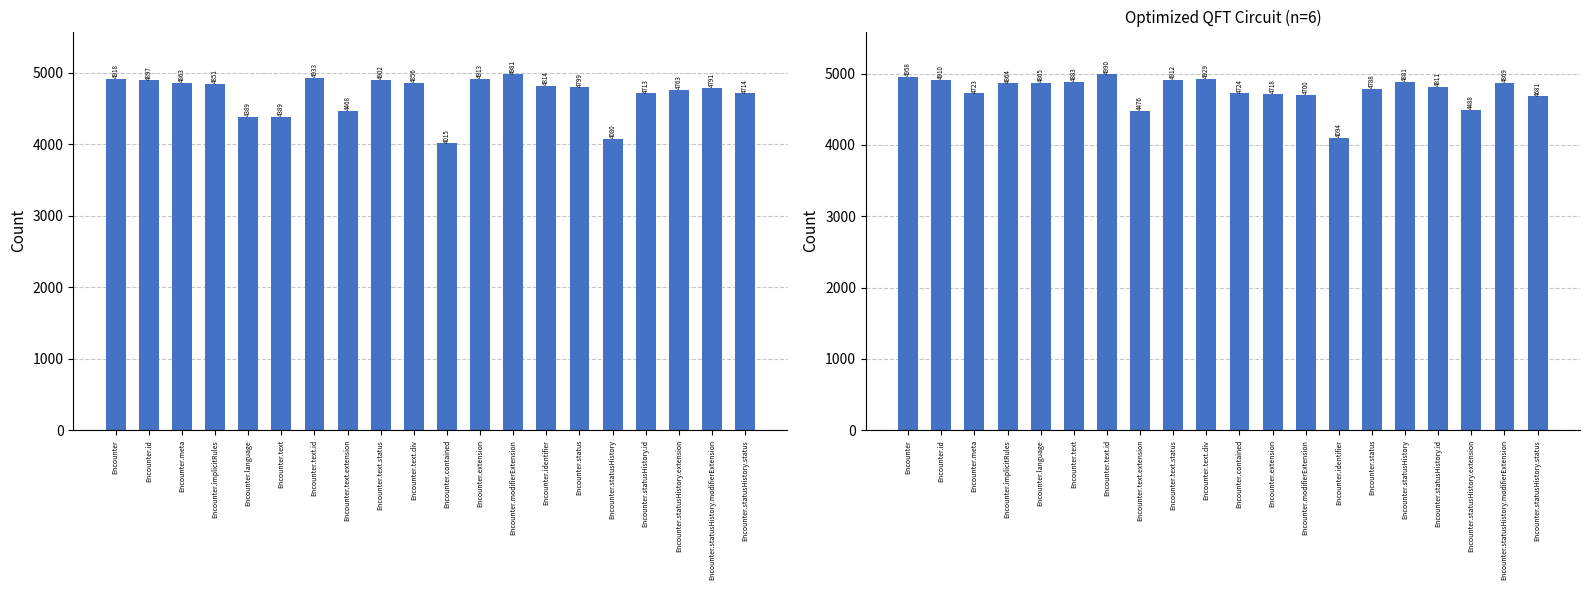

The value of Base Min at Encounter.status is 4788. True or false?

True